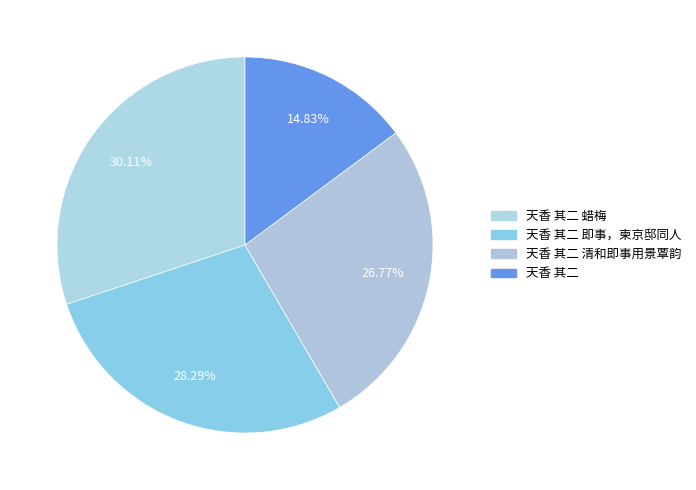

What is the ratio of the value at 天香 其二 蜡梅 to the value at 天香 其二 清和即事用景覃韵?

1.1